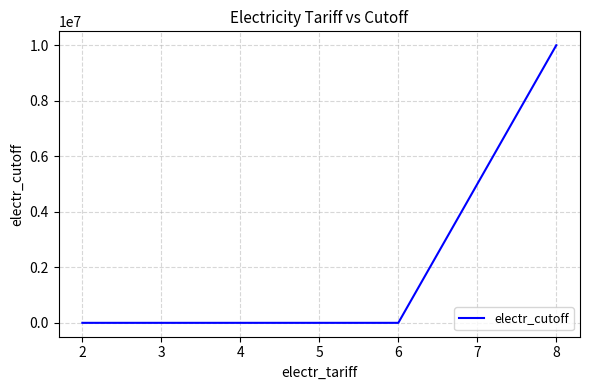

The value at 8 is 10000000. True or false?

True